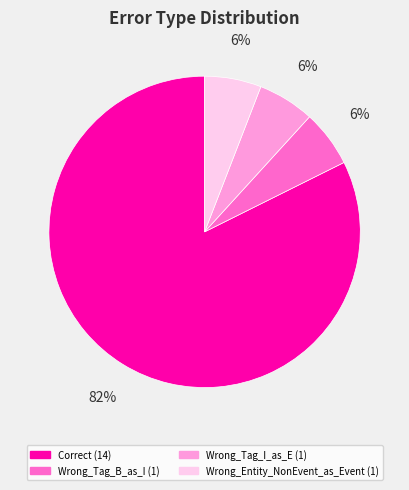

The Wrong_Entity_NonEvent_as_Event slice represents 6% of the pie. True or false?

True